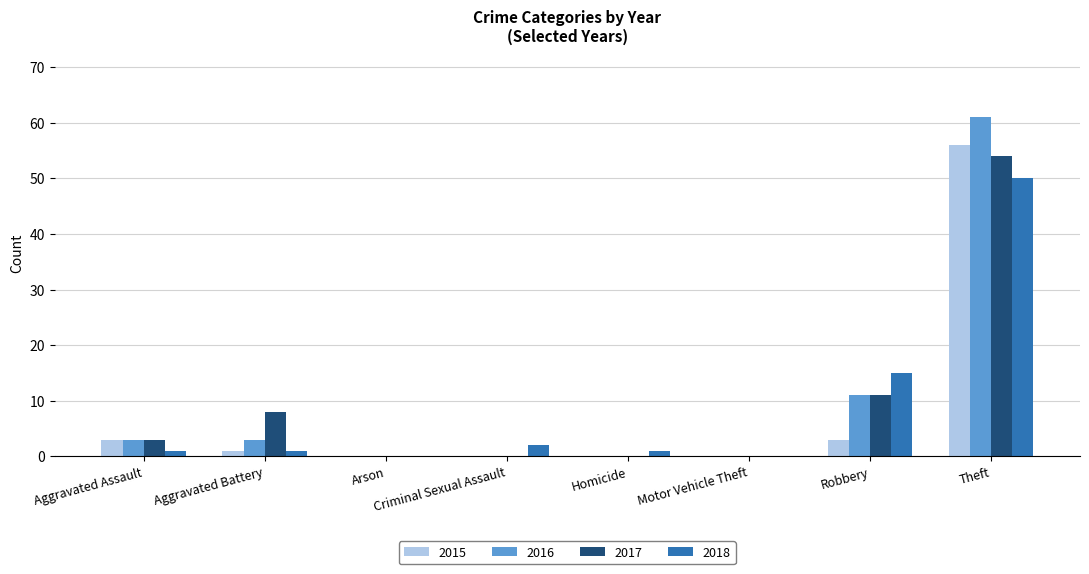

Is it true that 2017 equals 0 at Motor Vehicle Theft?

True